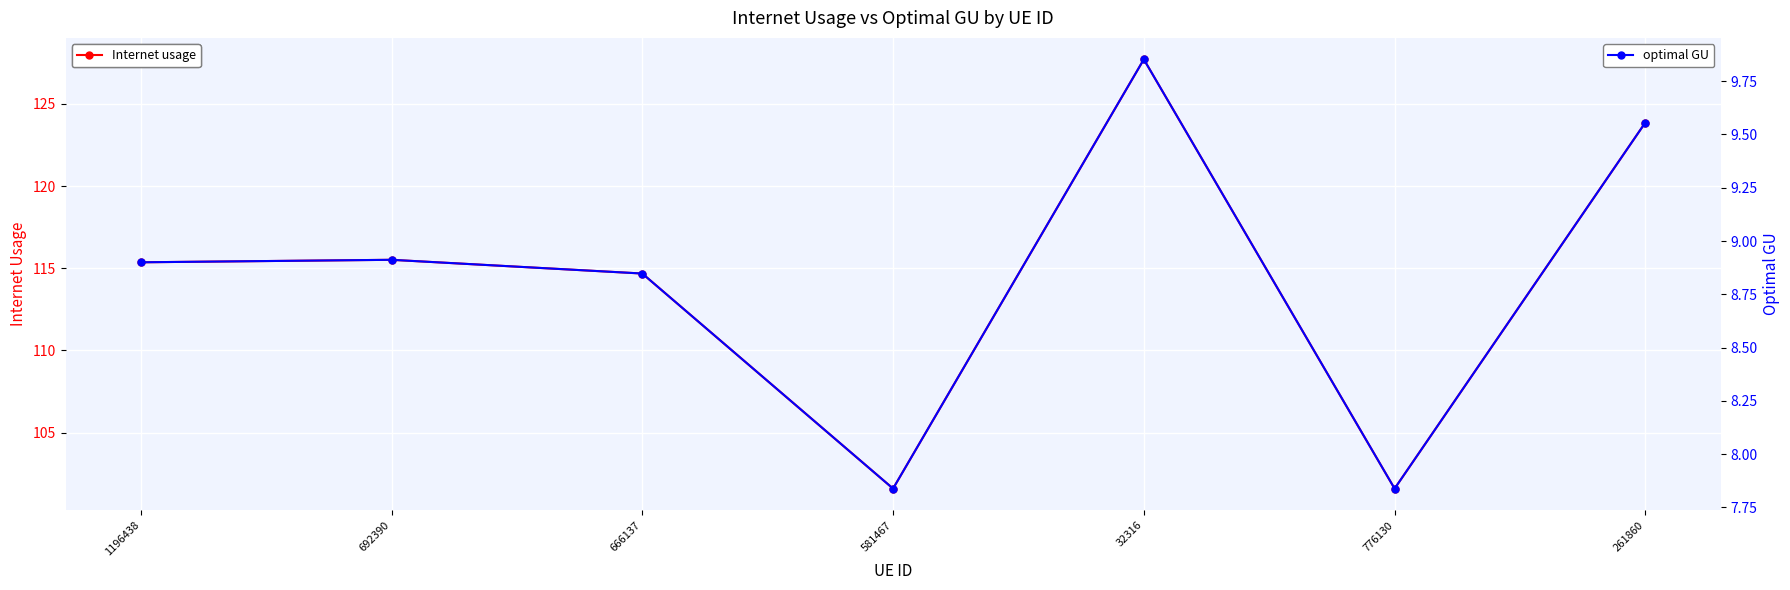

What is the difference between the maximum and minimum values in the optimal GU series?

2.0